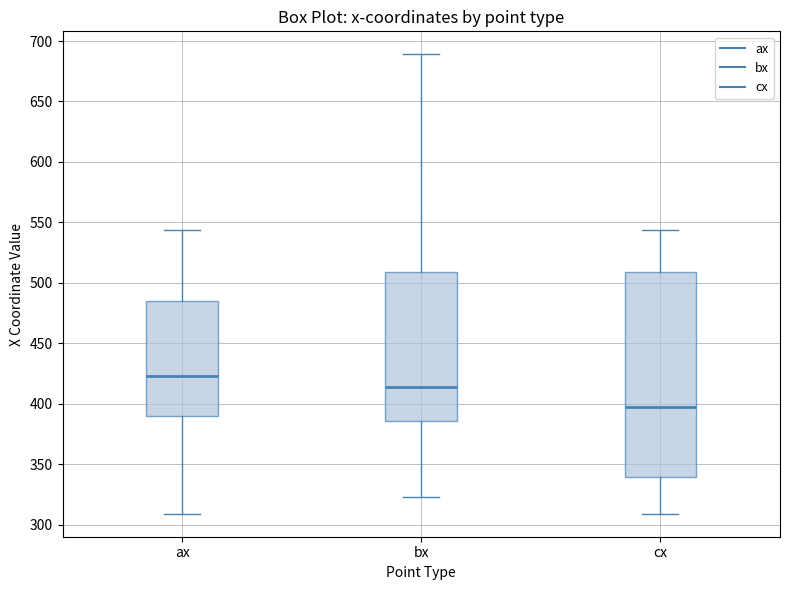

Which box is the tallest, from its lower edge to its upper edge?

cx